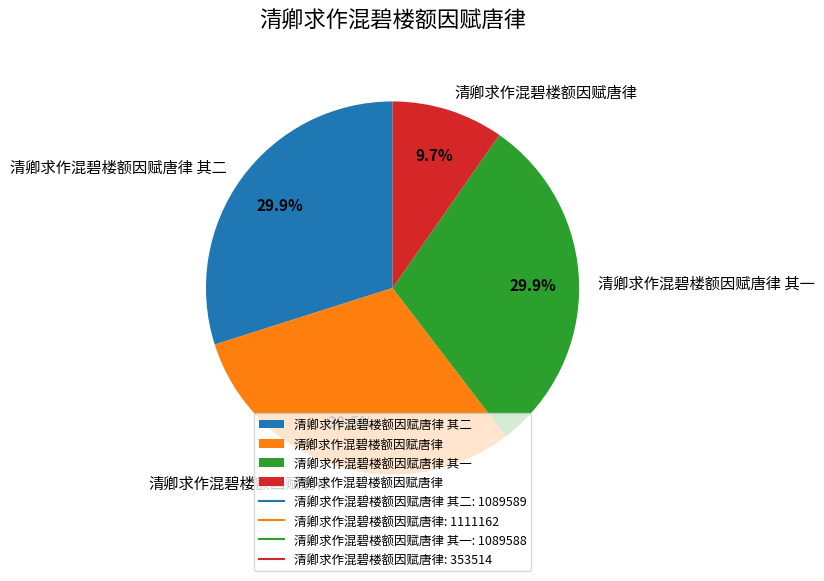

Is there a majority slice in this chart?

No